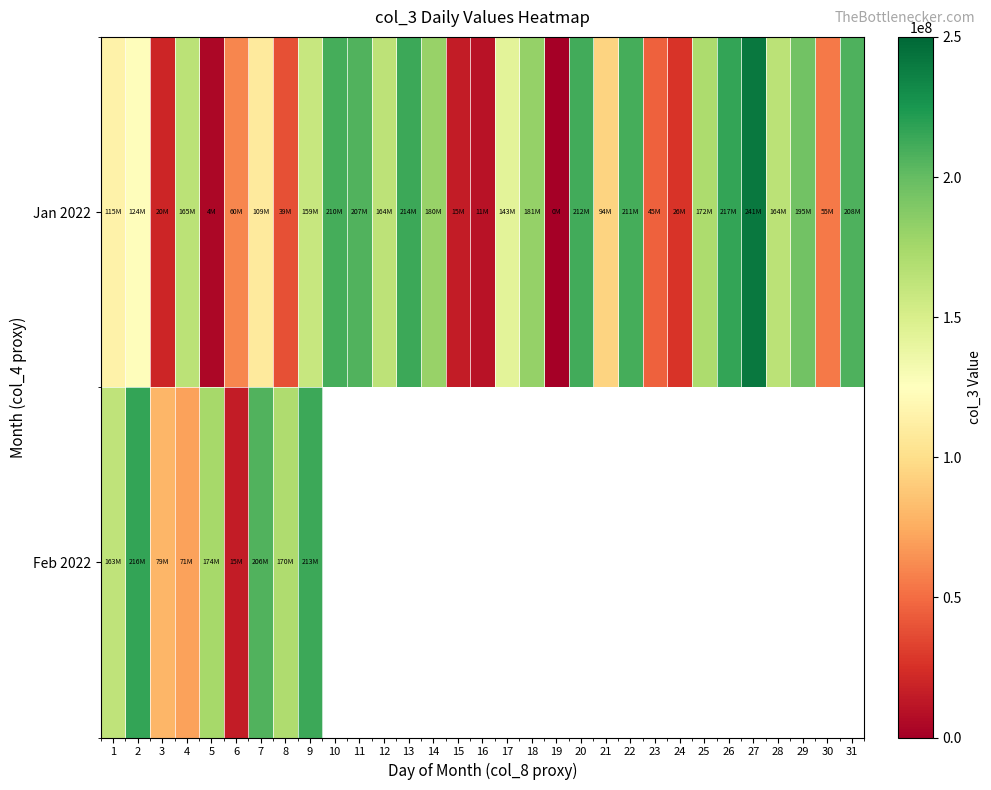

At which category is the sum across all series the highest?

9